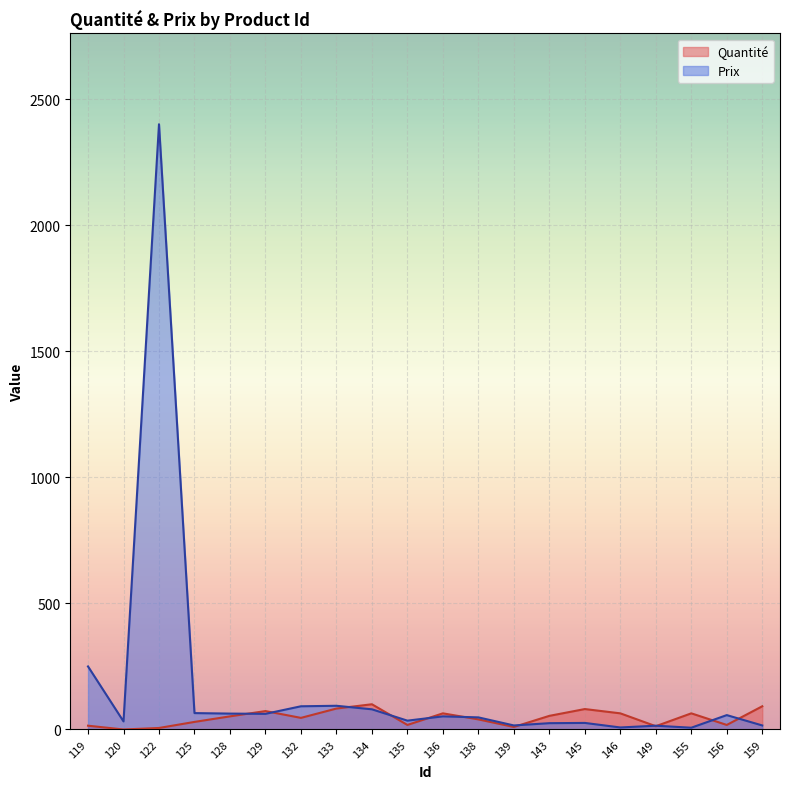

How many lines are shown in the chart?

2